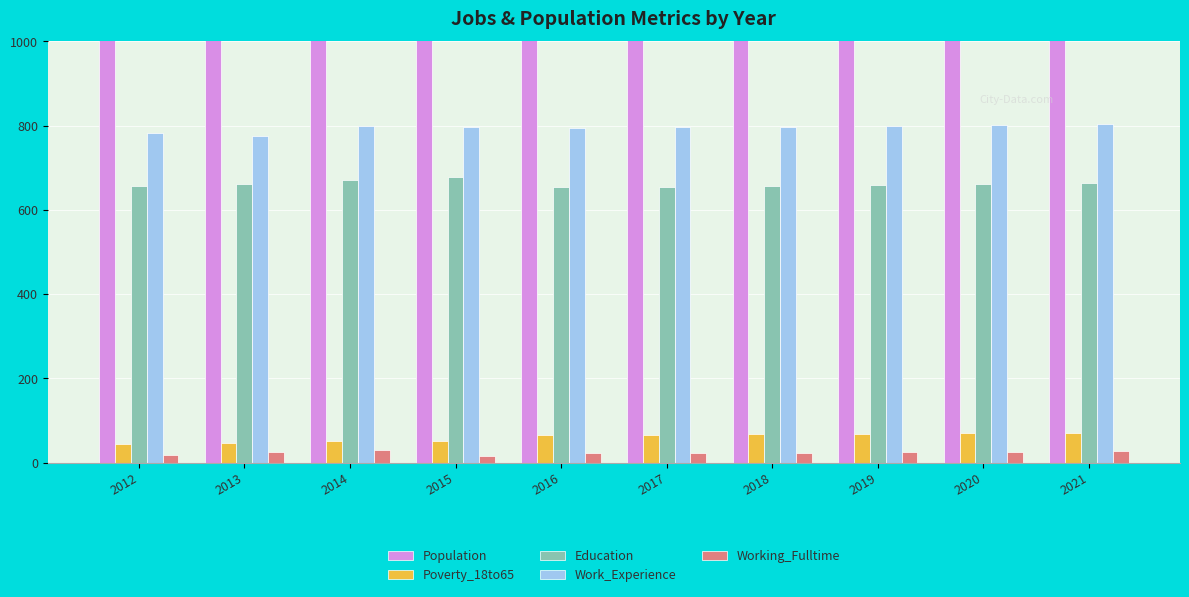

Reading left to right, transcribe all the data shown in this chart.

Population: 1175	1140	1133	1131	1012	1019	1022	1025	1027	1030
Poverty_18to65: 45	47	51	52	66	66	68	69	70	71
Education: 656	661	672	677	654	655	657	659	661	663
Work_Experience: 783	776	798	797	794	796	797	799	801	803
Working_Fulltime: 17	26	29	16	23	24	24	25	26	27